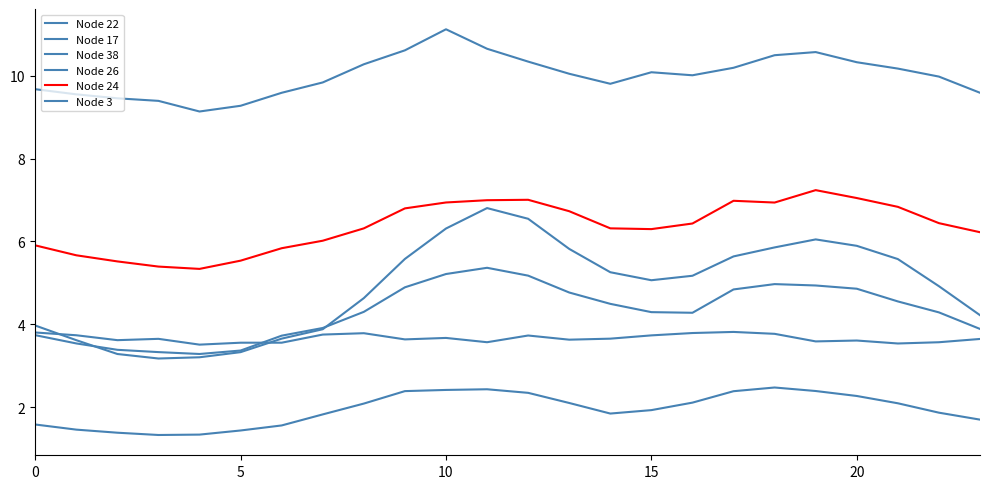

Which category has the highest value across all series?

10